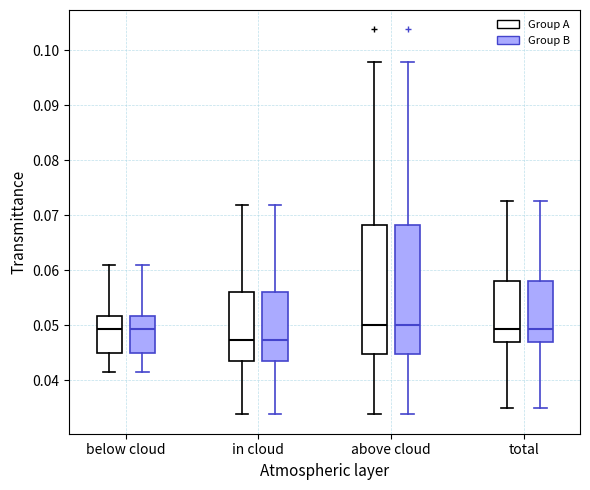

Reading left to right, read every box against the y-axis: the position of its median line, the range the box covers, and the ends of its whiskers. The values are not printed on the chart, so give them approximately, as read against the axis.

below cloud (Group A): median 0.049, box 0.045 to 0.052, whiskers 0.042 to 0.061
below cloud (Group B): median 0.049, box 0.045 to 0.052, whiskers 0.042 to 0.061
in cloud (Group A): median 0.047, box 0.044 to 0.056, whiskers 0.034 to 0.072
in cloud (Group B): median 0.047, box 0.044 to 0.056, whiskers 0.034 to 0.072
above cloud (Group A): median 0.050, box 0.045 to 0.068, whiskers 0.034 to 0.098
above cloud (Group B): median 0.050, box 0.045 to 0.068, whiskers 0.034 to 0.098
total (Group A): median 0.049, box 0.047 to 0.058, whiskers 0.035 to 0.073
total (Group B): median 0.049, box 0.047 to 0.058, whiskers 0.035 to 0.073